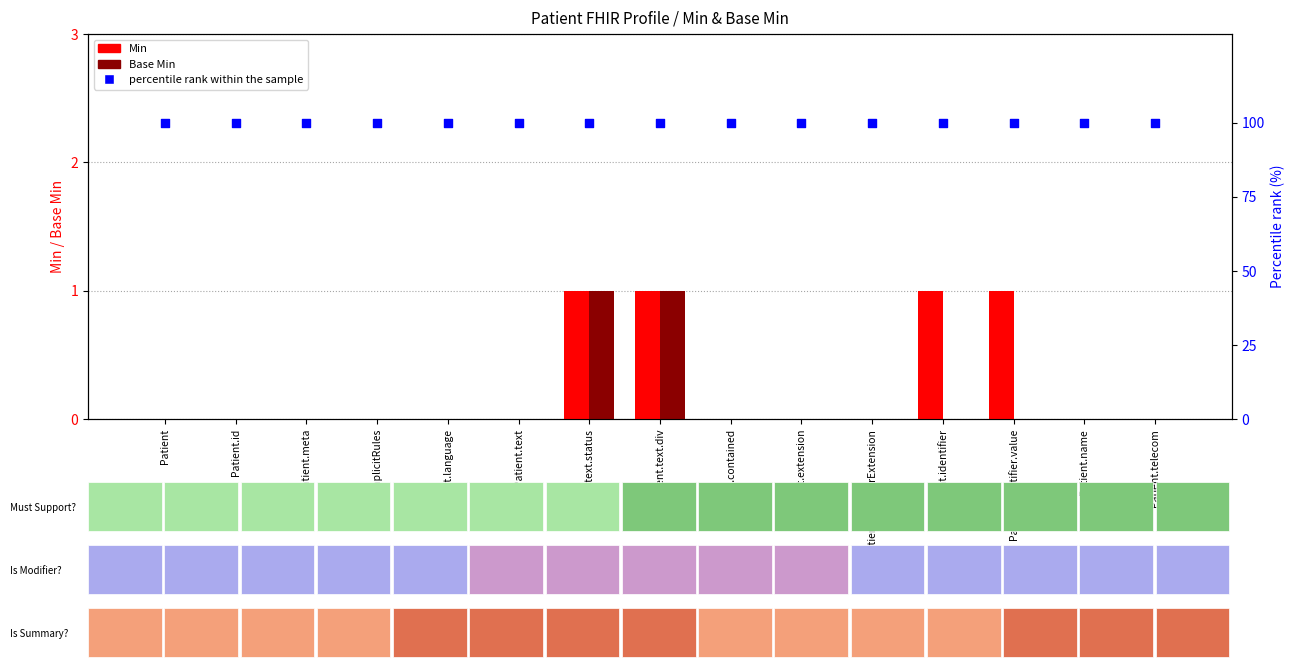

What are all the series names shown in the legend?

Min, Base Min, percentile rank within the sample